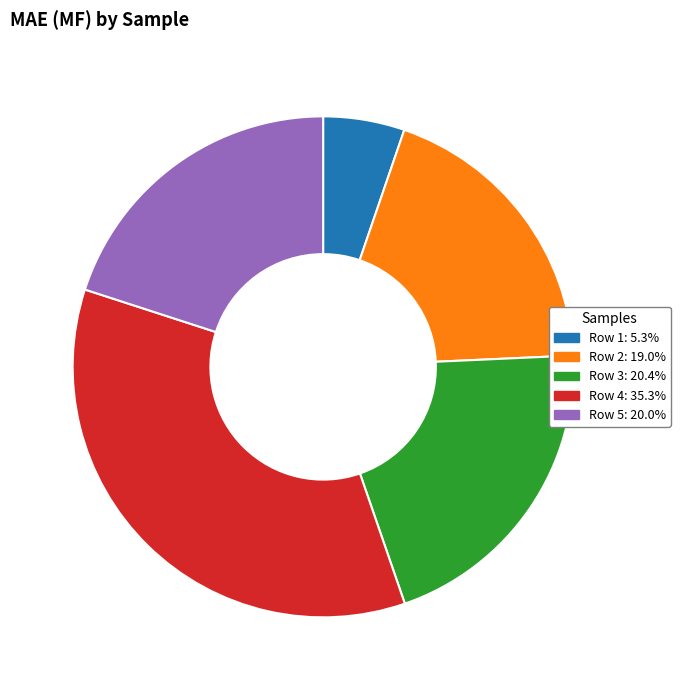

Does any single category account for the majority?

No